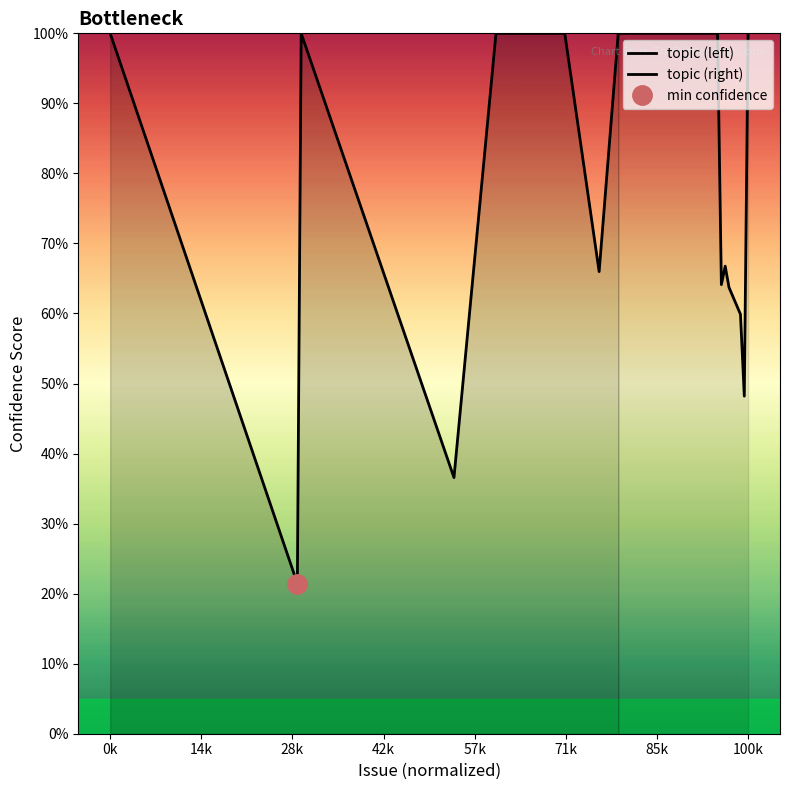

What is the value of the topic (left) point at the 4th from the left?

0.4